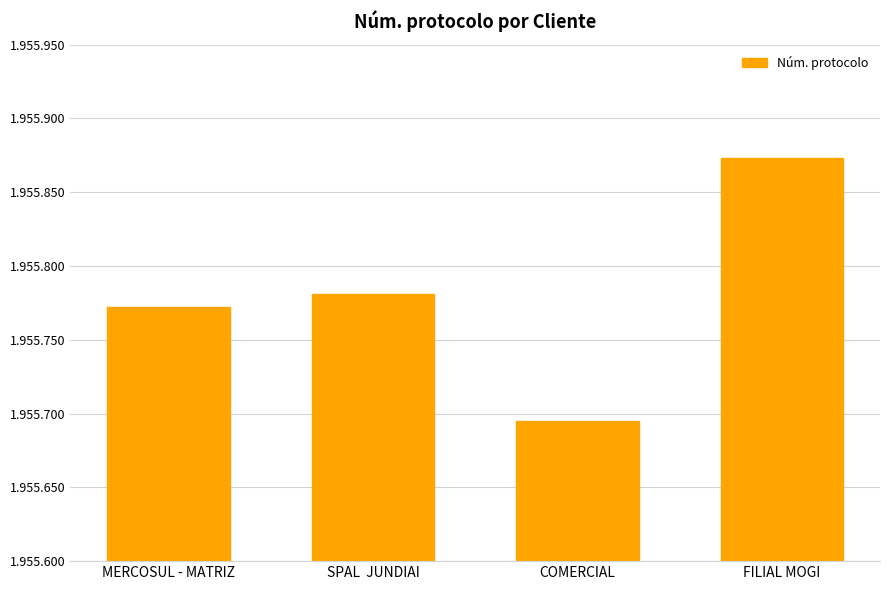

List the labels in order of value, largest first.

FILIAL MOGI, SPAL  JUNDIAI, MERCOSUL - MATRIZ, COMERCIAL